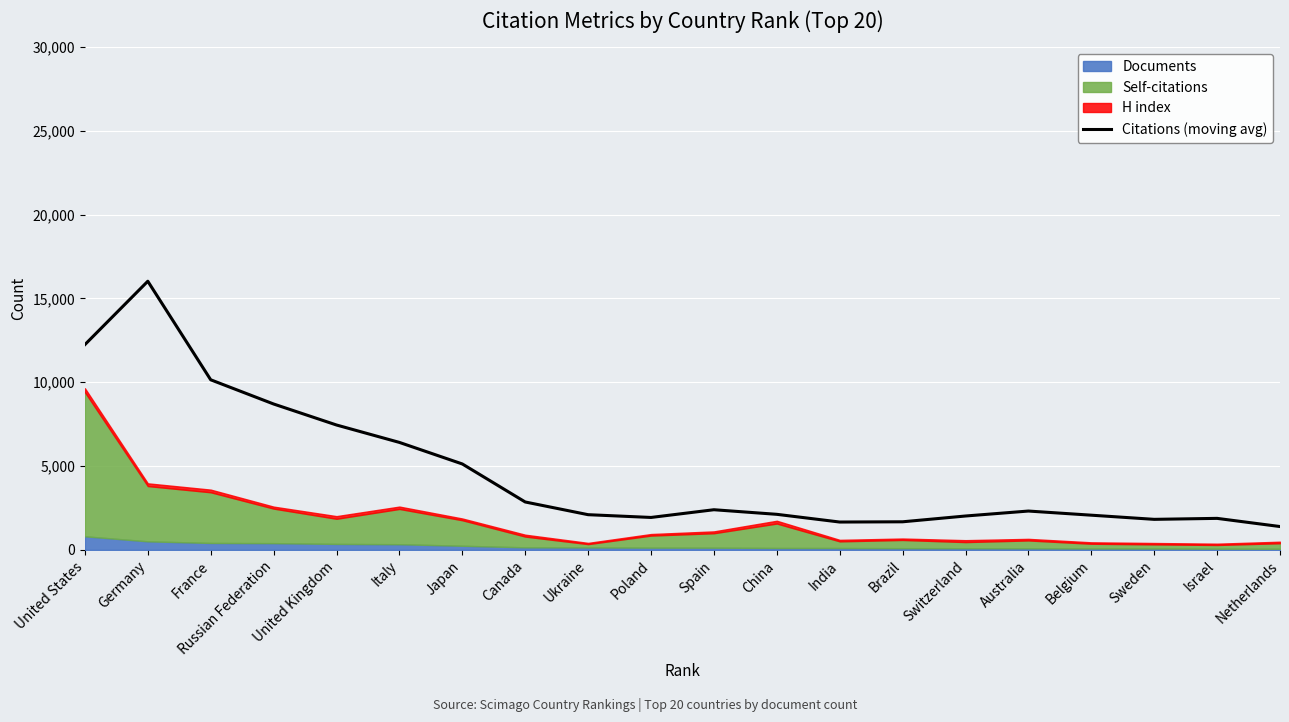

The chart shows a value of 2021.0 at Switzerland. True or false?

True